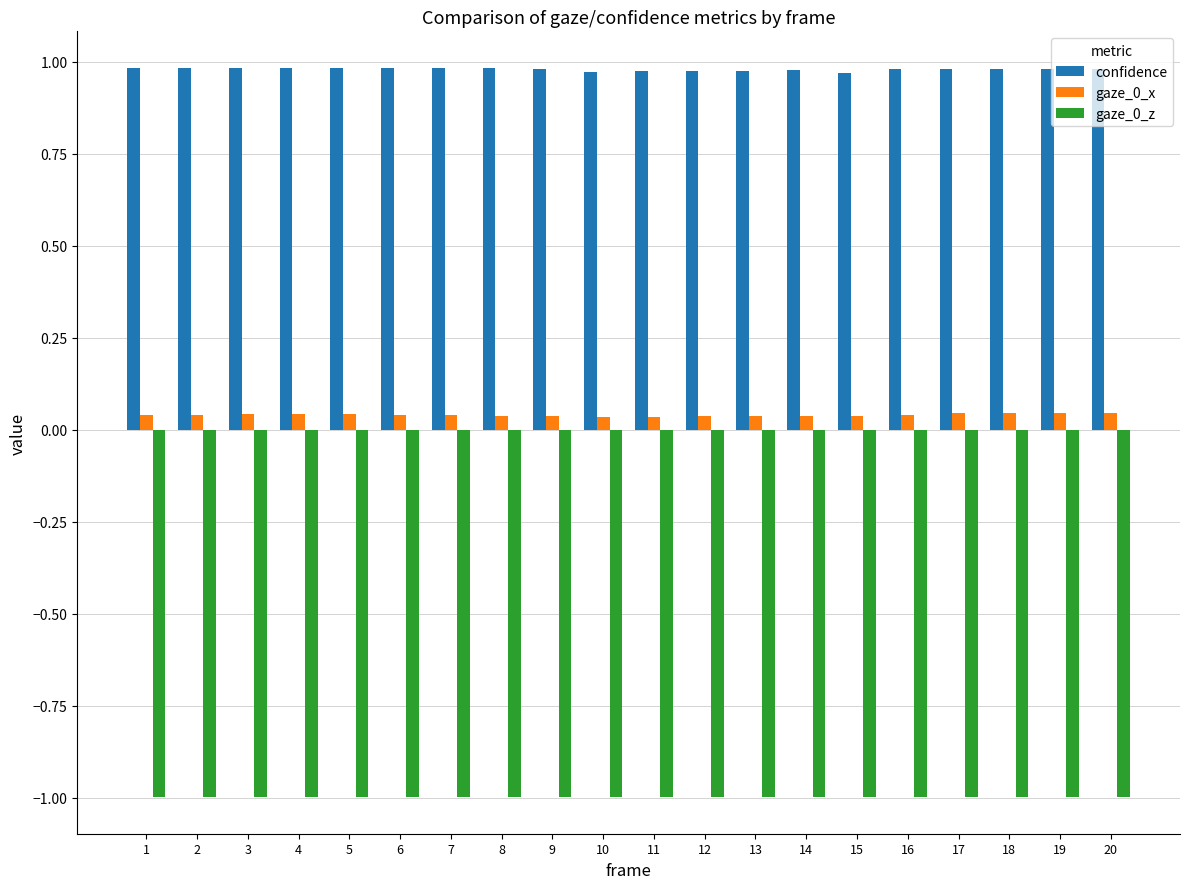

What is the smallest value displayed?

-1.0